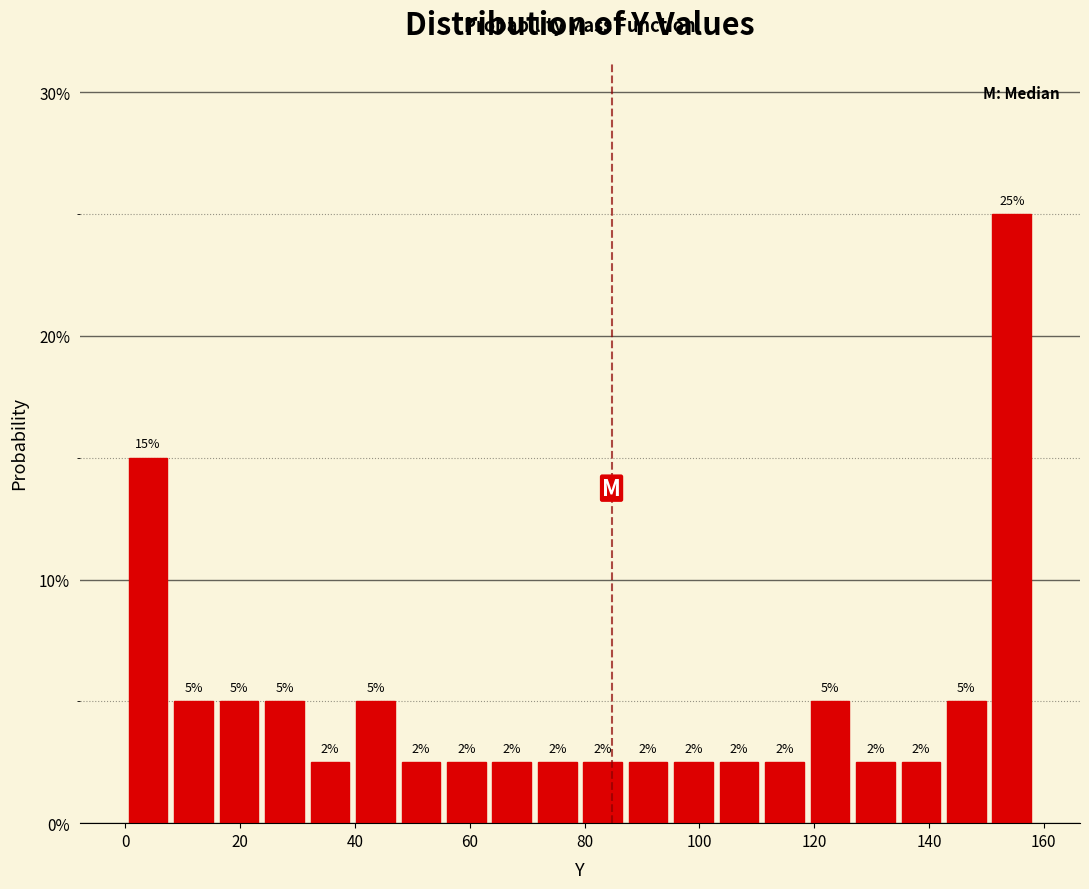

Read against the x-axis, roughly where is the centre of the tallest bar?

154